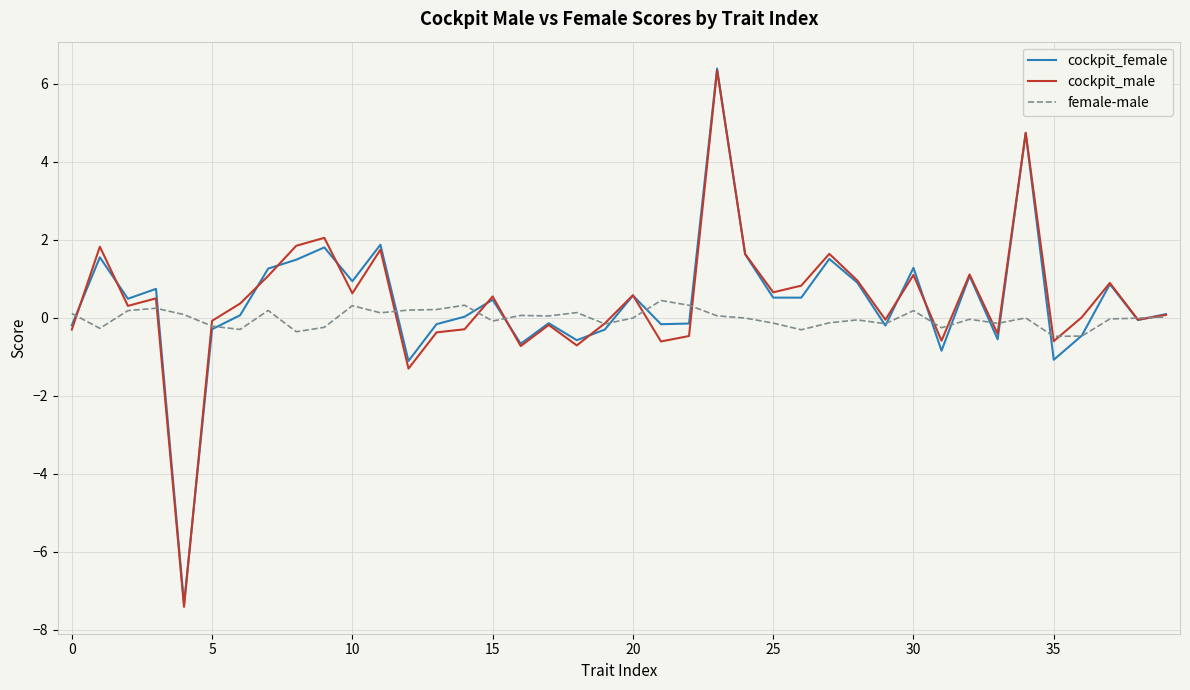

Which series has the widest spread of values?

cockpit_male